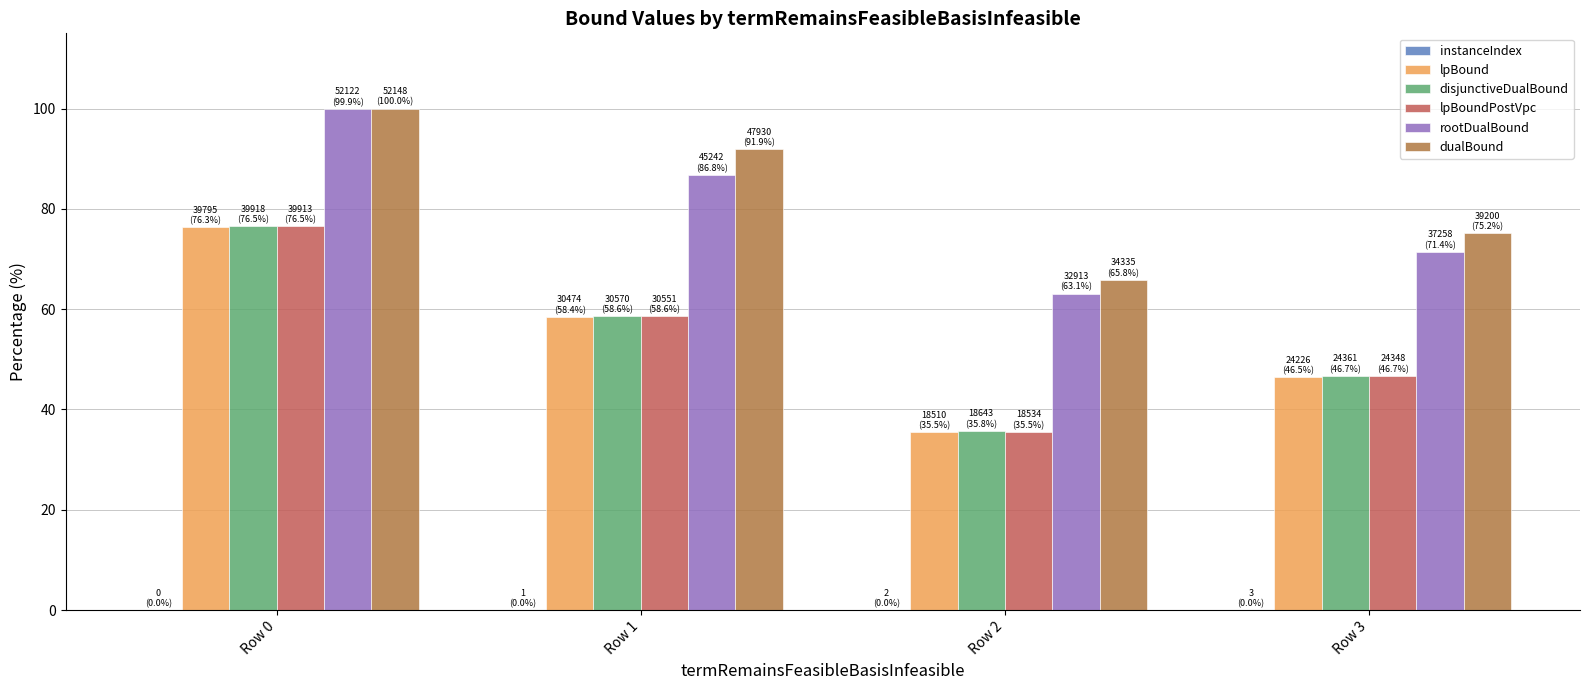

How many groups of bars are there?

4